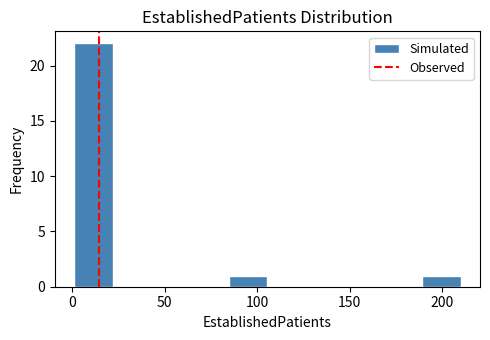

Reading left to right, list every bar in this chart as the range it spans on the x-axis followed by its height. Neither the bar edges nor the heights are printed on the chart, so give them approximately, as read against the axes.

0 to 20: 22
20 to 45: 0
45 to 65: 0
65 to 85: 0
85 to 105: 1
105 to 125: 0
125 to 145: 0
145 to 170: 0
170 to 190: 0
190 to 210: 1